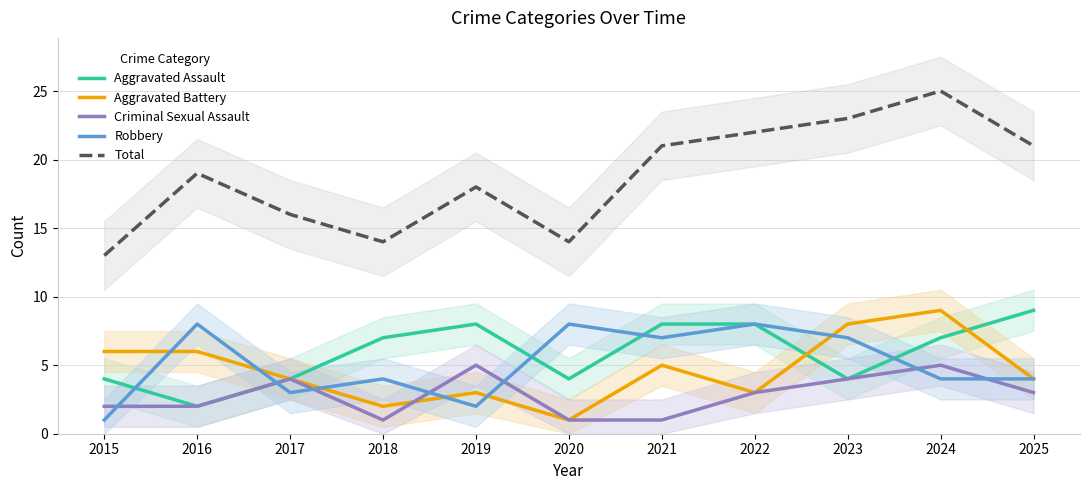

Is this an area chart (filled region under the line)?

No